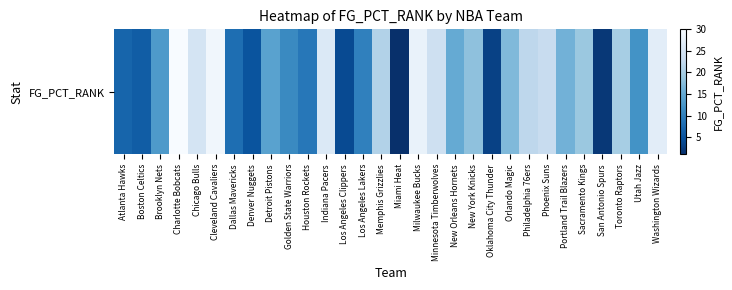

Approximately how many times larger is the value at Phoenix Suns compared to Washington Wizards?

0.9